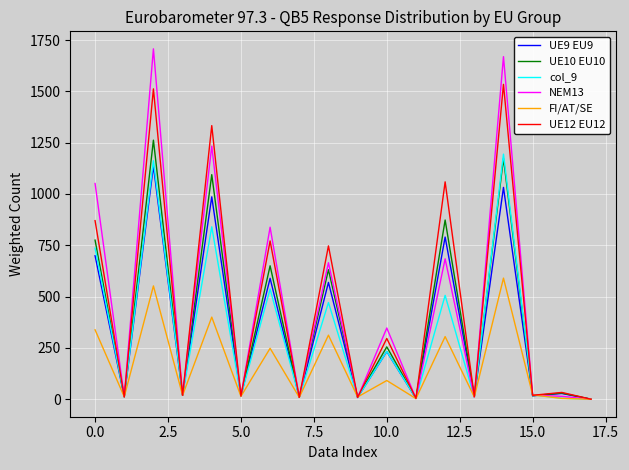

What is the greatest value displayed?

1707